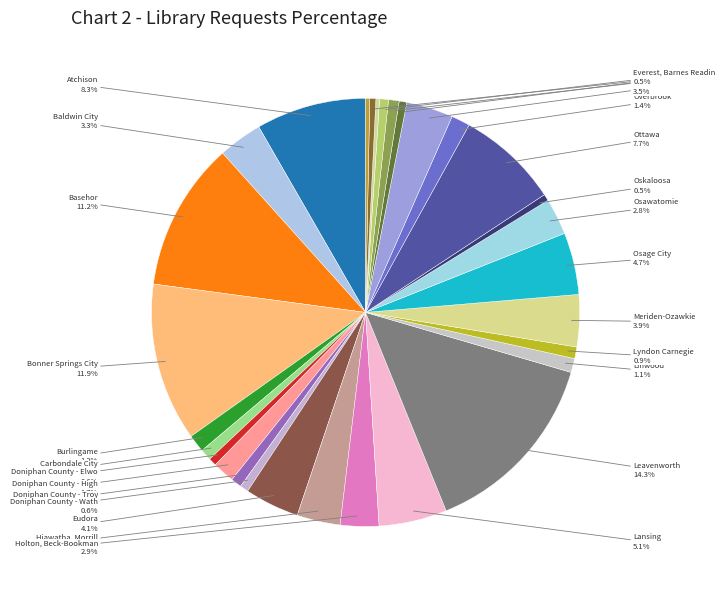

How many segments does this pie chart have?

30